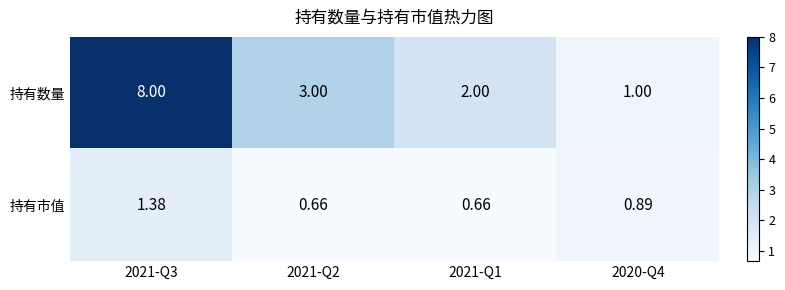

Which category has the highest value across all series?

2021-Q3